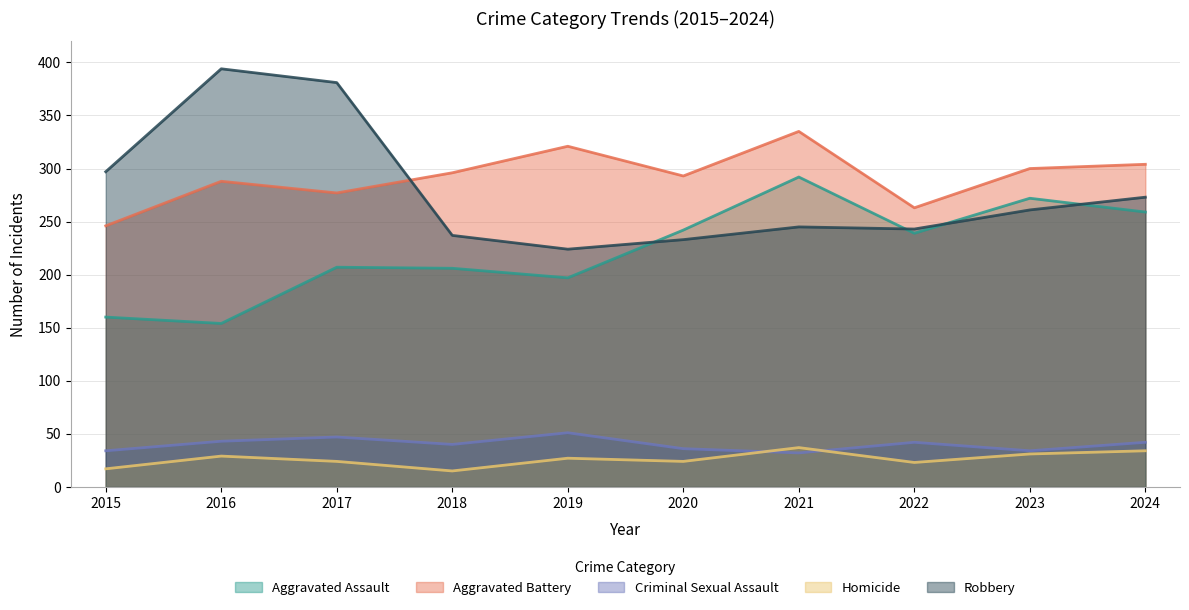

What is the total value across all series at 2021?

941